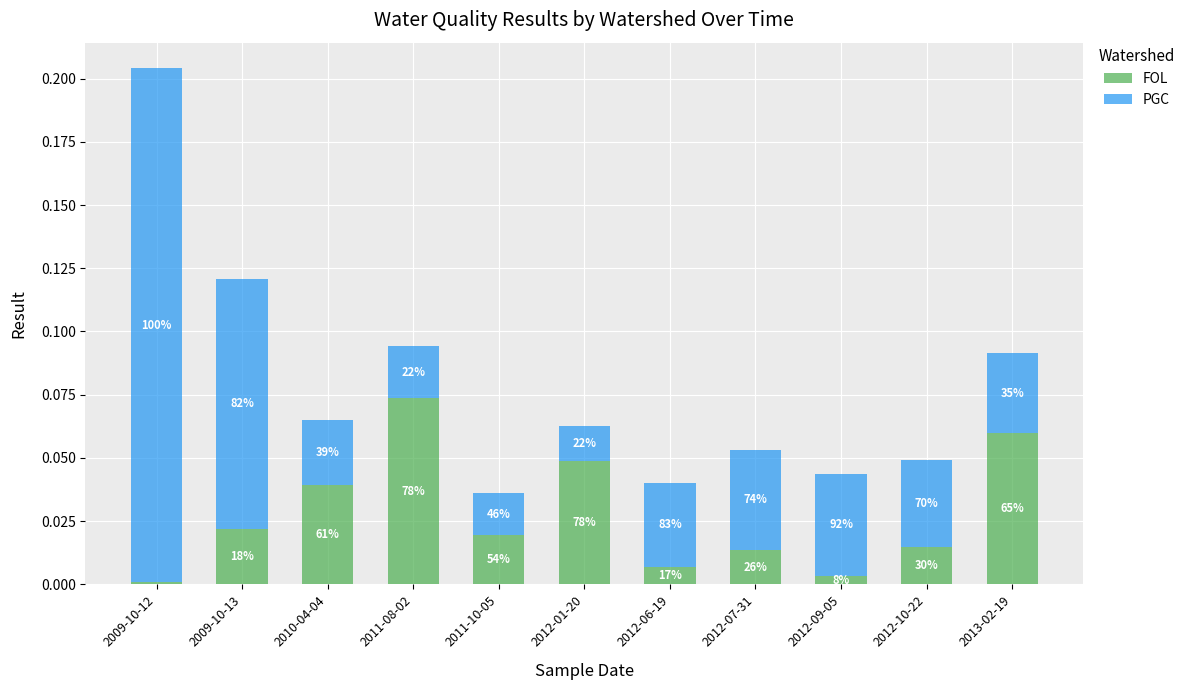

What is the label of the 9th bar from the right?

2010-04-04